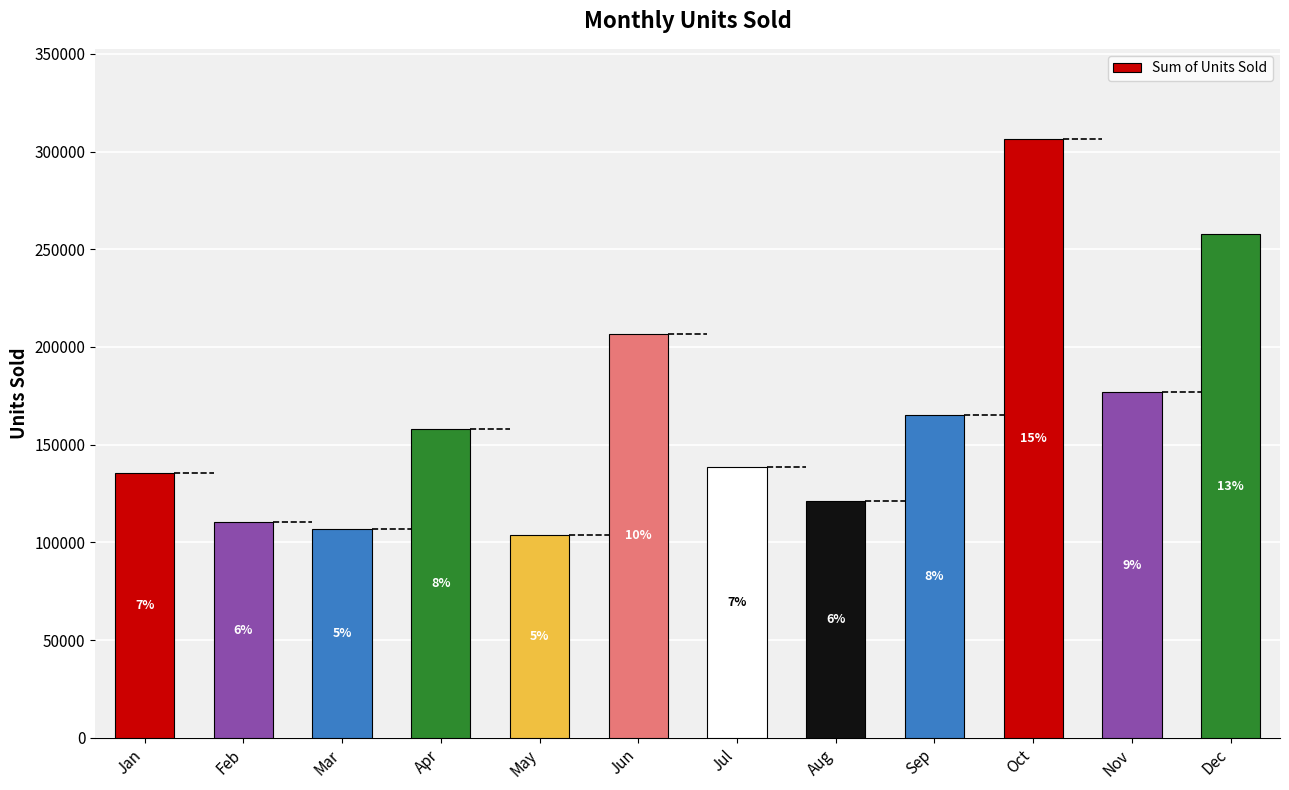

How many bars are there in total?

12